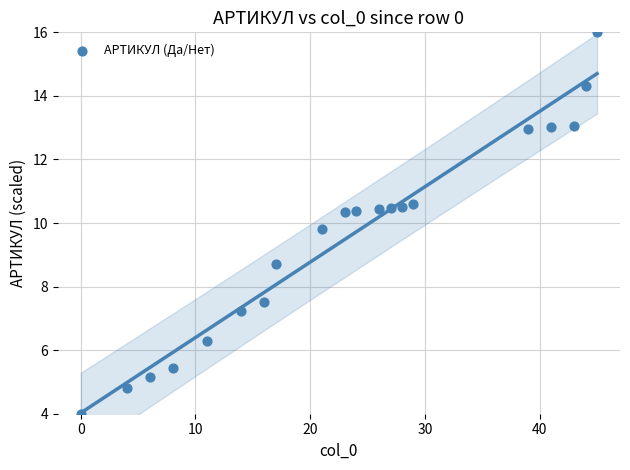

What Y value in the scatter plot is closest to 10?

9.8